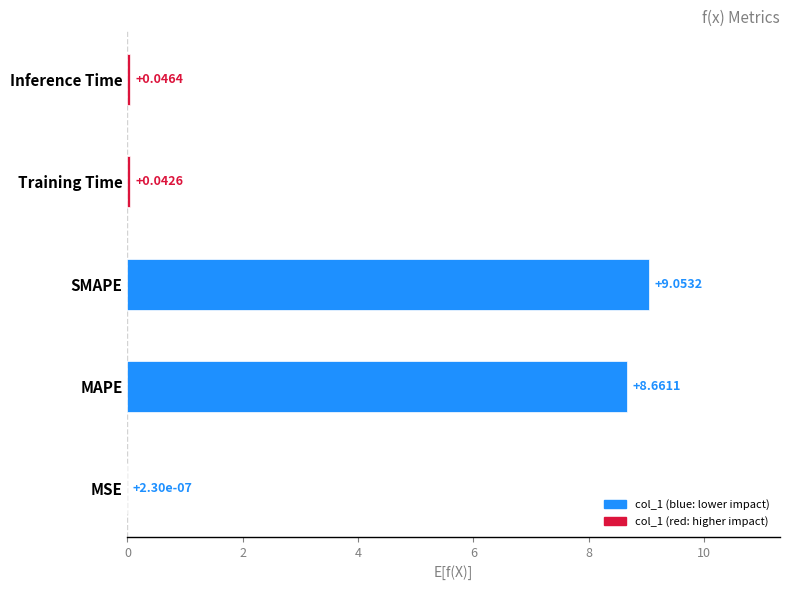

What is the change in value from MAPE to SMAPE?

+0.4